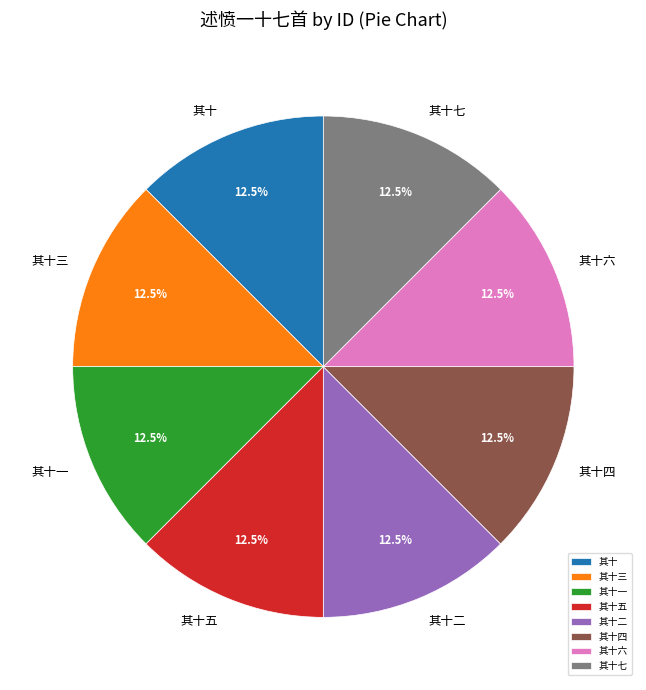

Approximately how many times larger is the value at 其十四 compared to 其十七?

1.0